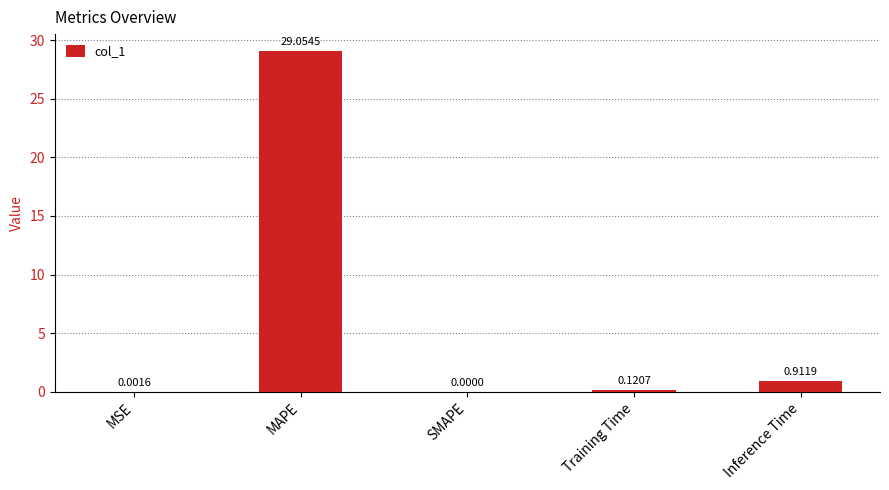

What is the change in value from SMAPE to Training Time?

+0.1